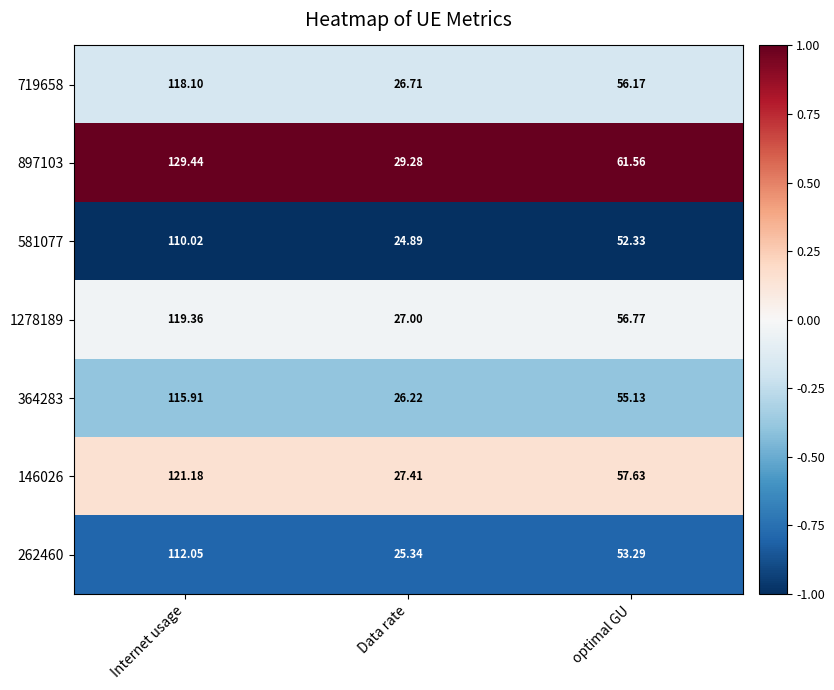

At which category is the sum across all series the highest?

Internet usage